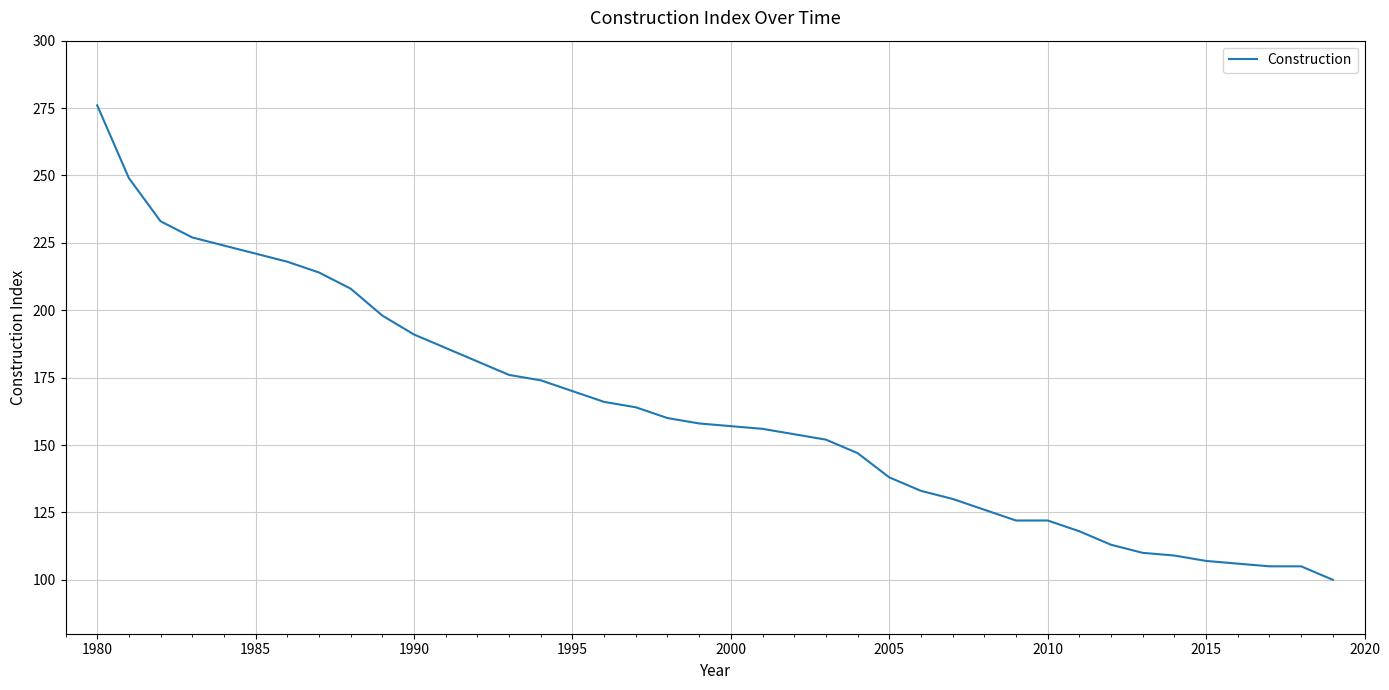

What is the greatest value displayed?

276